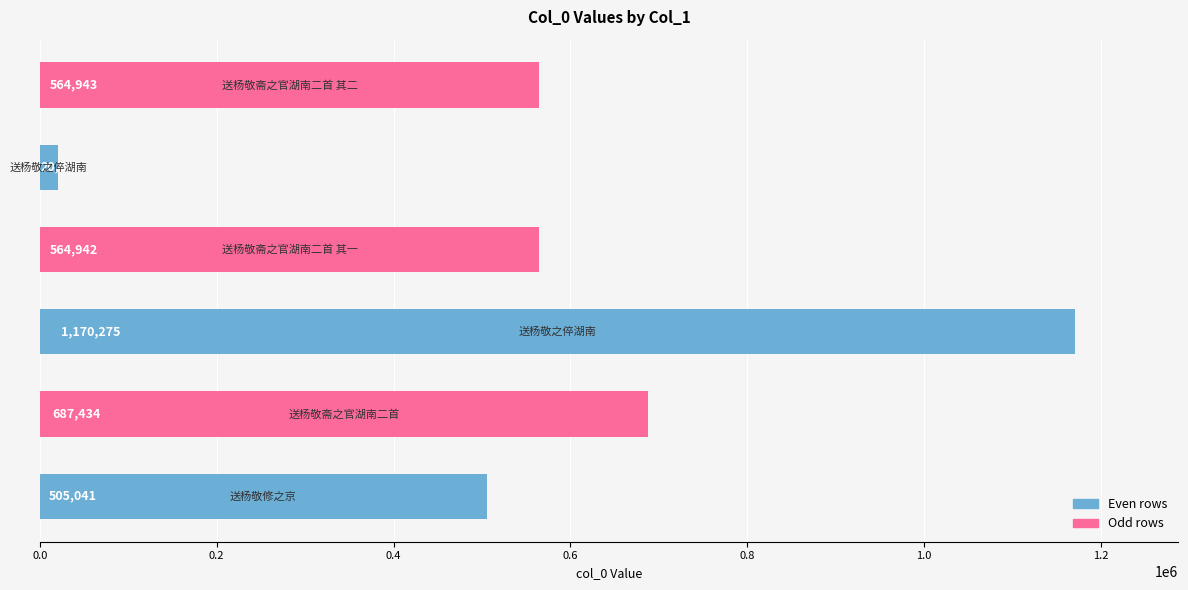

What is the maximum value shown in the chart?

1170275